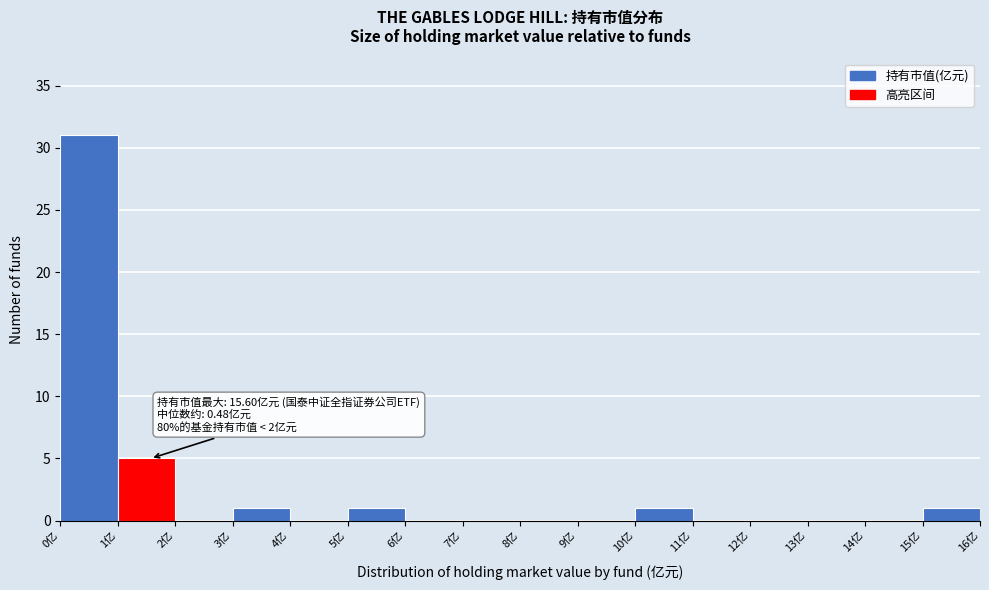

Over which range of the x-axis is the bar tallest?

0 to 1